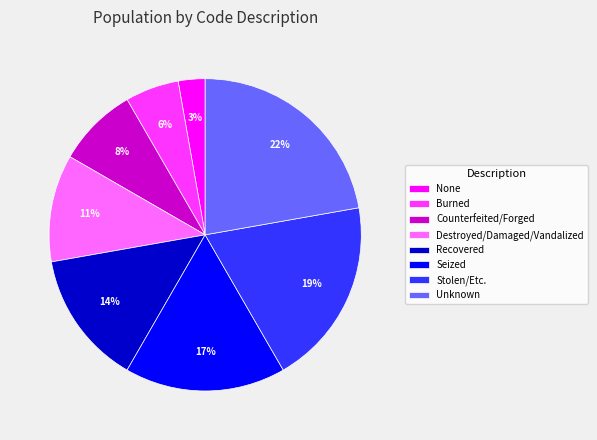

Approximately how many times larger is the value at Burned compared to Recovered?

0.4